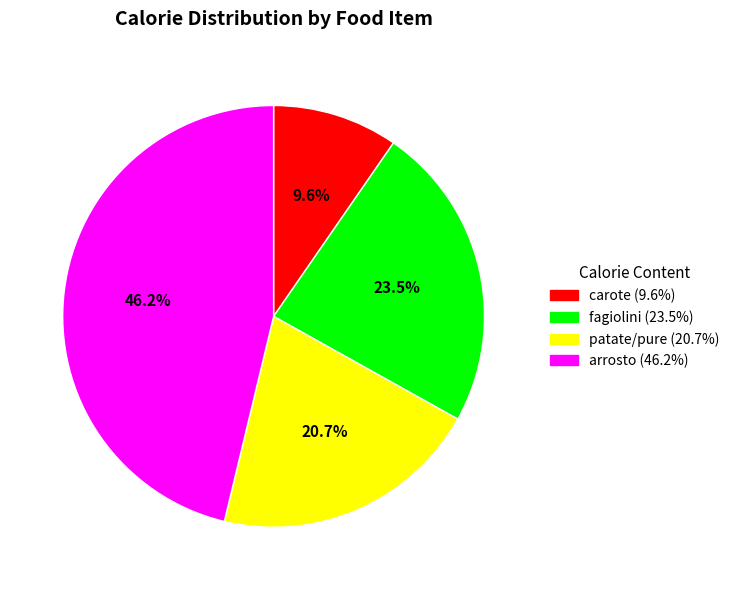

To the nearest percent, what is the combined percentage of fagiolini and patate/pure?

44%